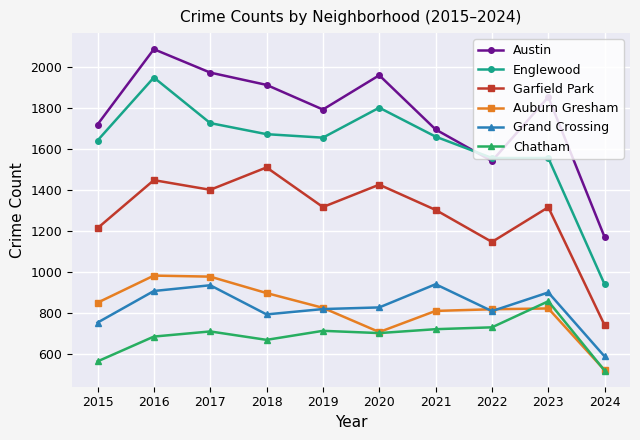

At which category does Garfield Park reach its first local peak?

2016